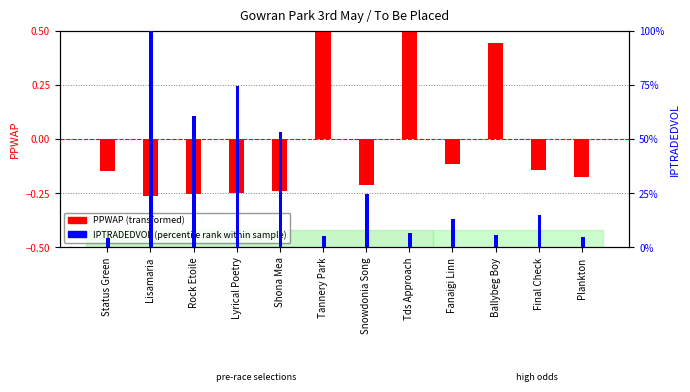

True or false: IPTRADEDVOL (percentile rank) has a value of 0.1 at Fanaigi Linn.

True